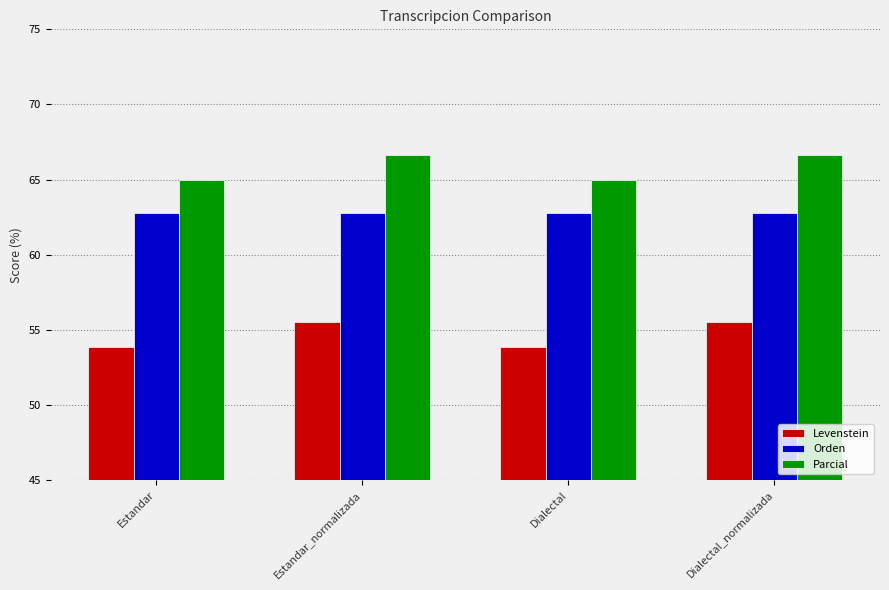

What is the difference between the Parcial values at Dialectal and Dialectal_normalizada?

1.7